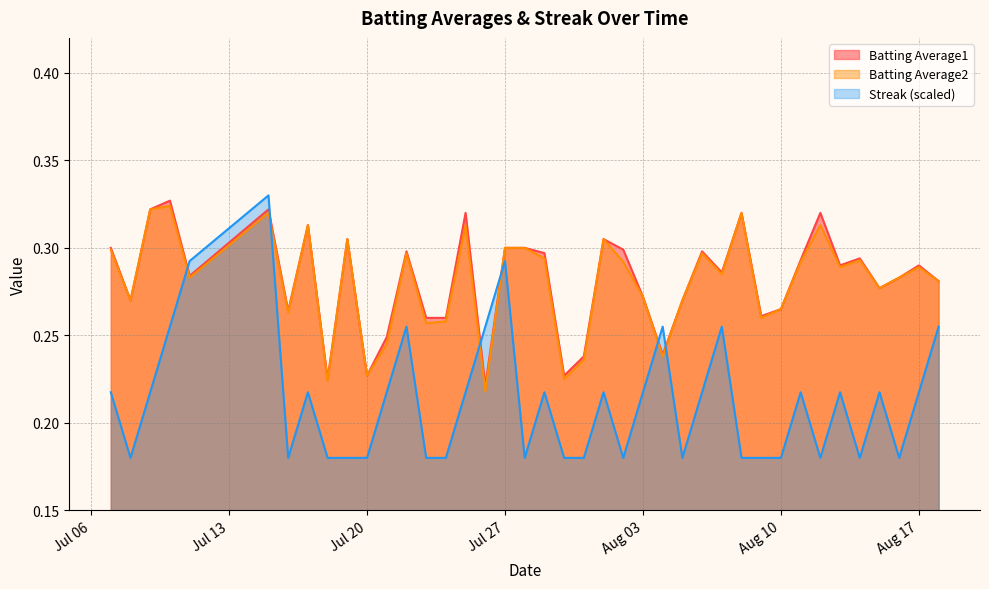

Which series has the largest range (max minus min)?

Streak (scaled)